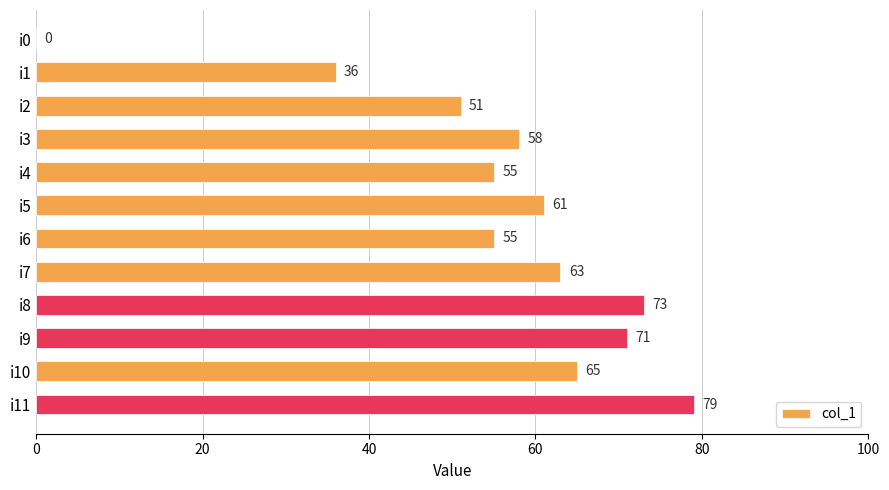

How many data points does each series have?

12